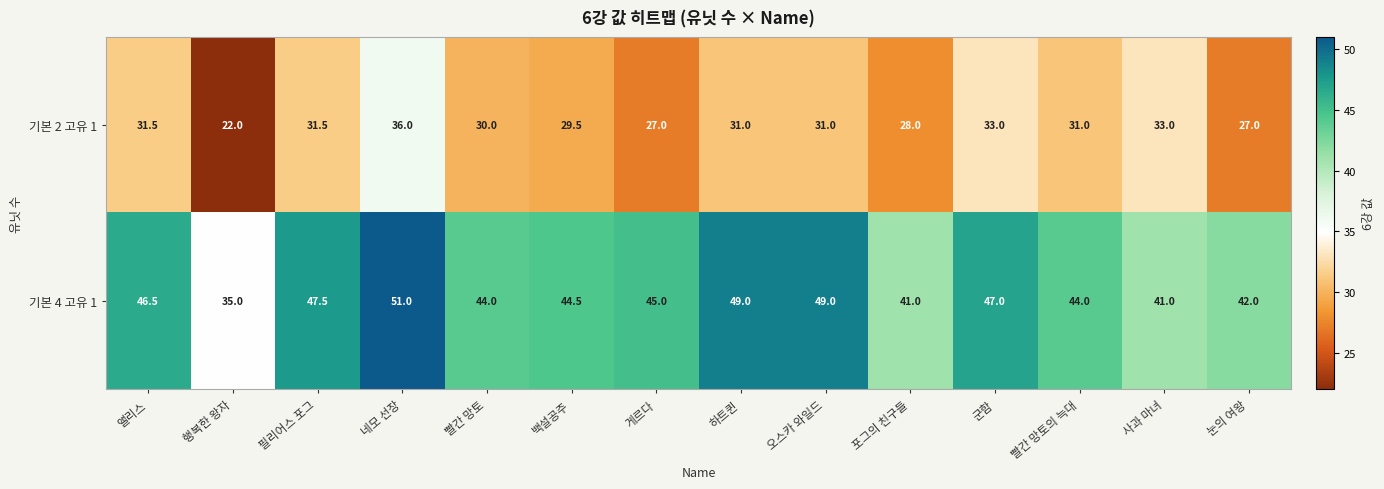

Where is 기본 2 고유 1 nearest to the value 29?

백설공주